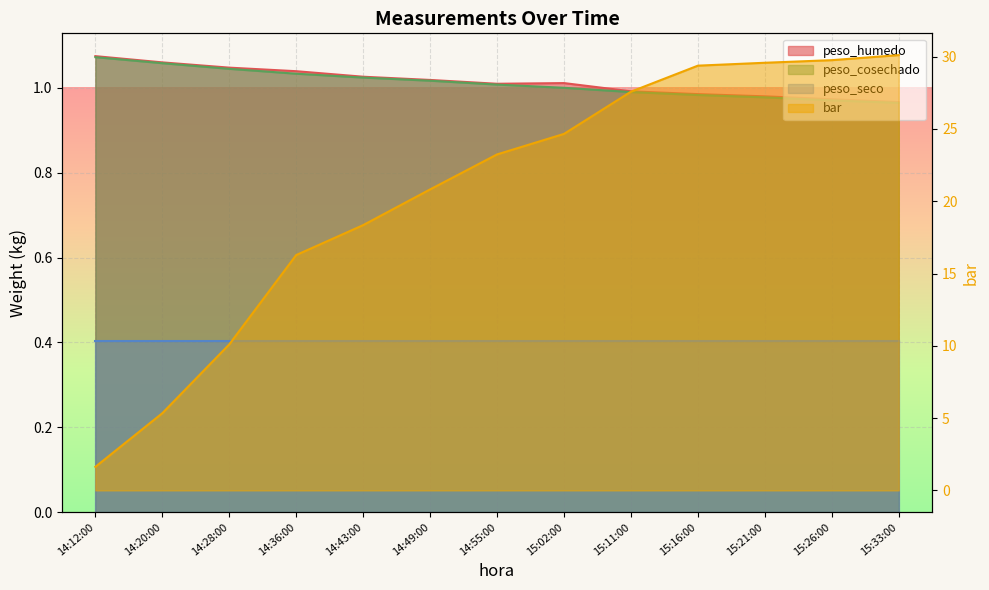

What is the total value across all series at 15:26:00?

31.7